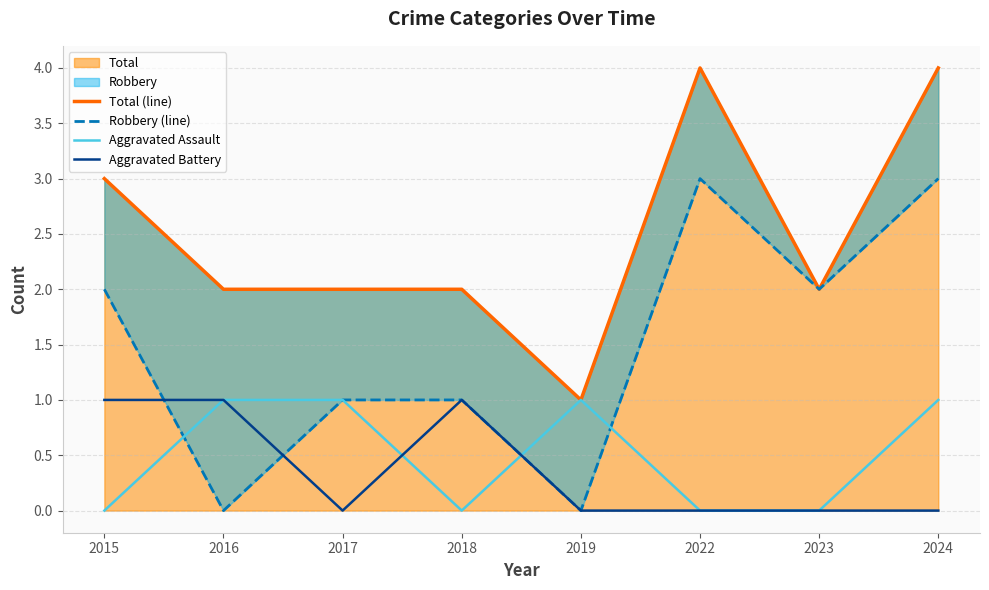

How many series are shown in this chart?

4